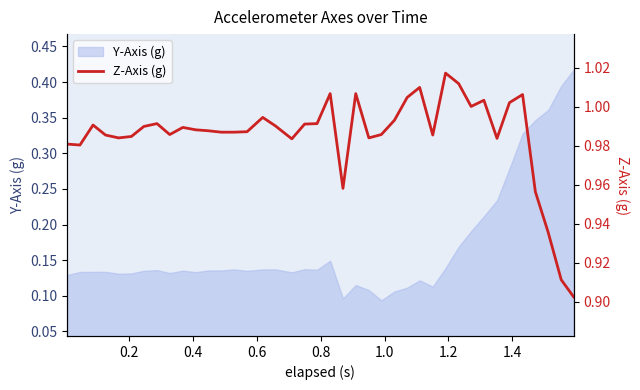

What is the sum of all values?

39.4